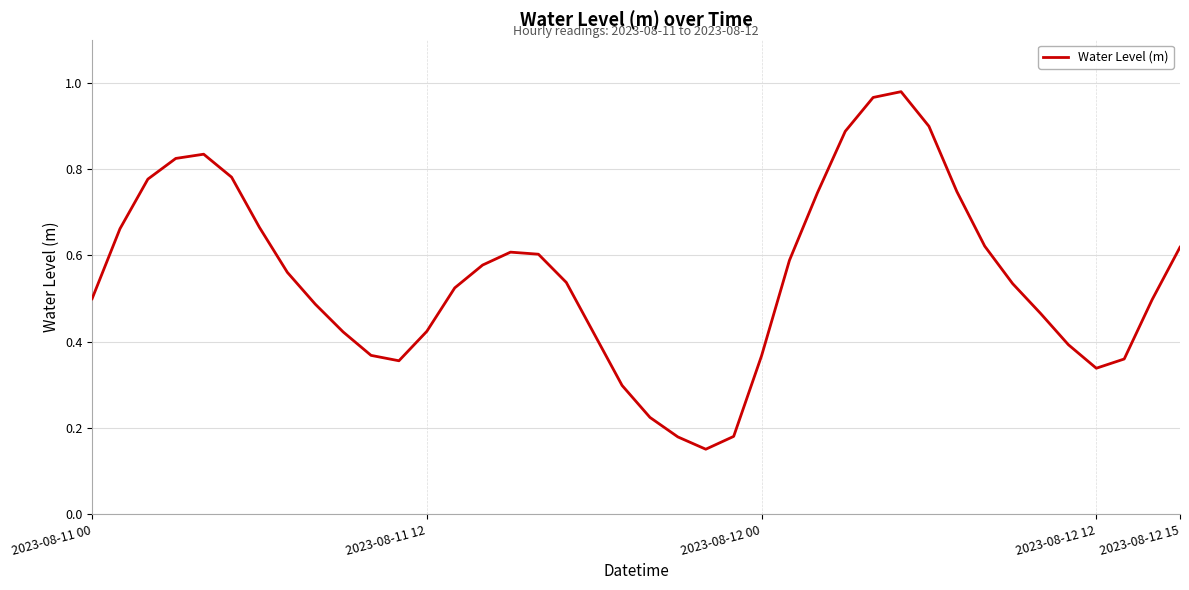

The value at 2023-08-12 15 is 1.0. True or false?

False